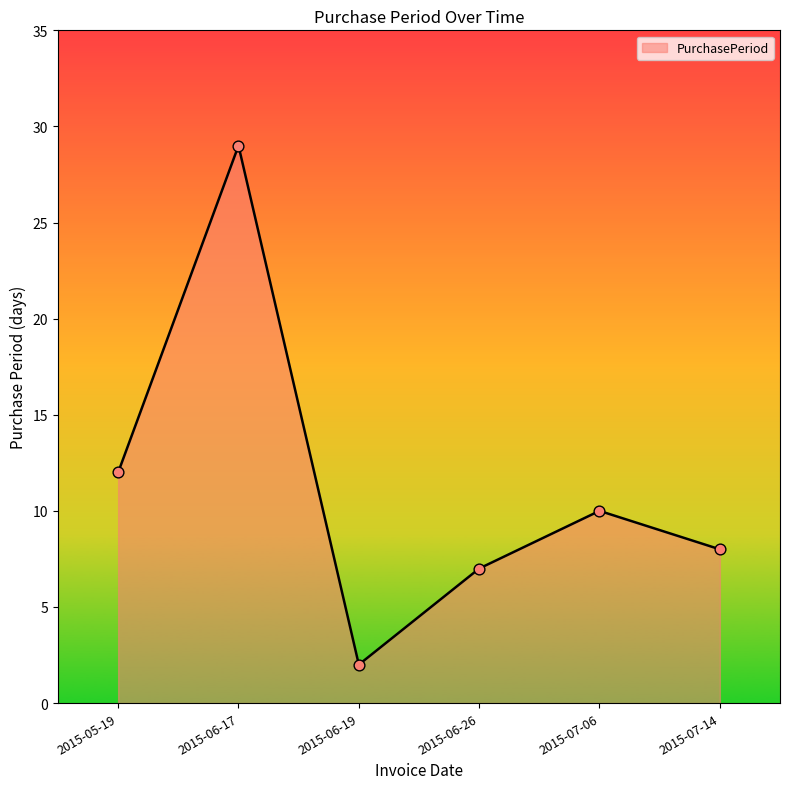

Which has a higher value, 2015-06-17 or 2015-06-26?

2015-06-17